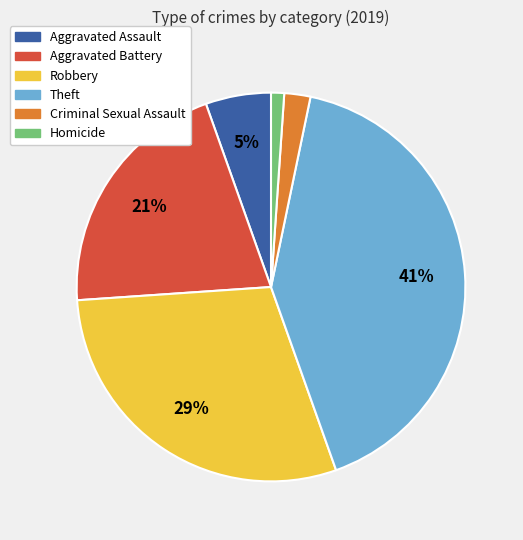

Does Criminal Sexual Assault account for over 50% of the chart?

No